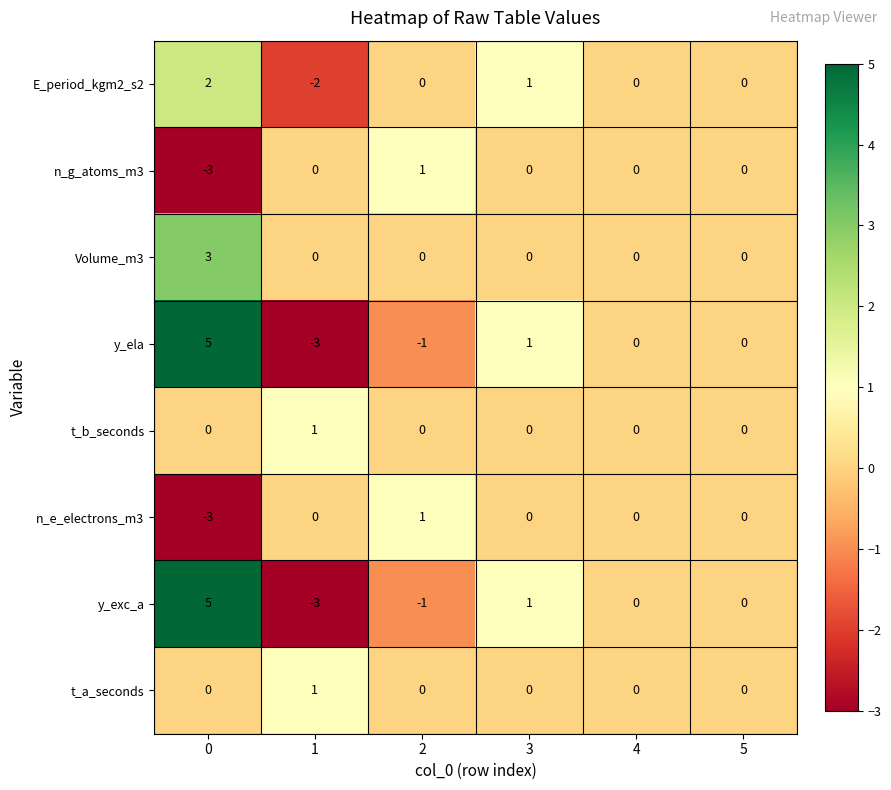

True or false: n_e_electrons_m3 has a value of -1 at 3.

False